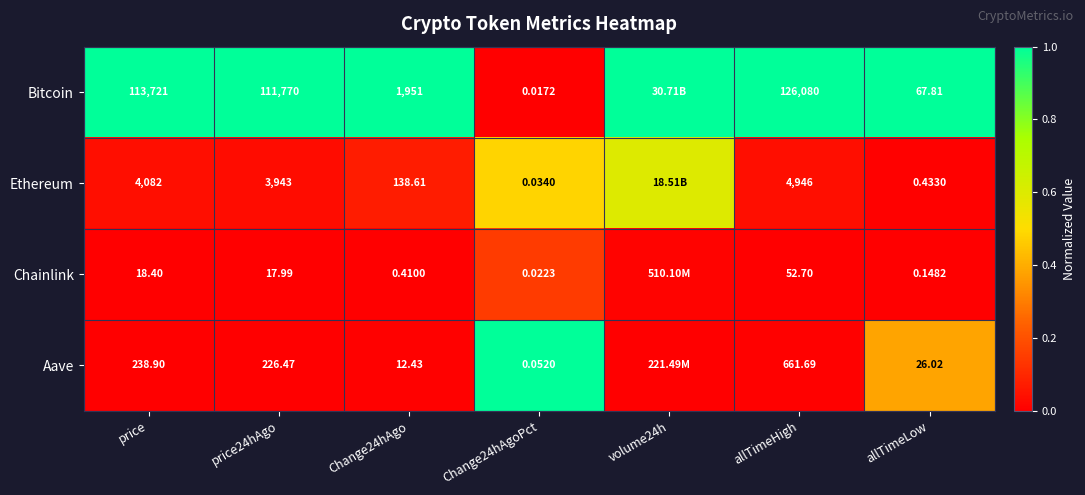

True or false: Ethereum has a value of 0.0 at Change24hAgo.

False